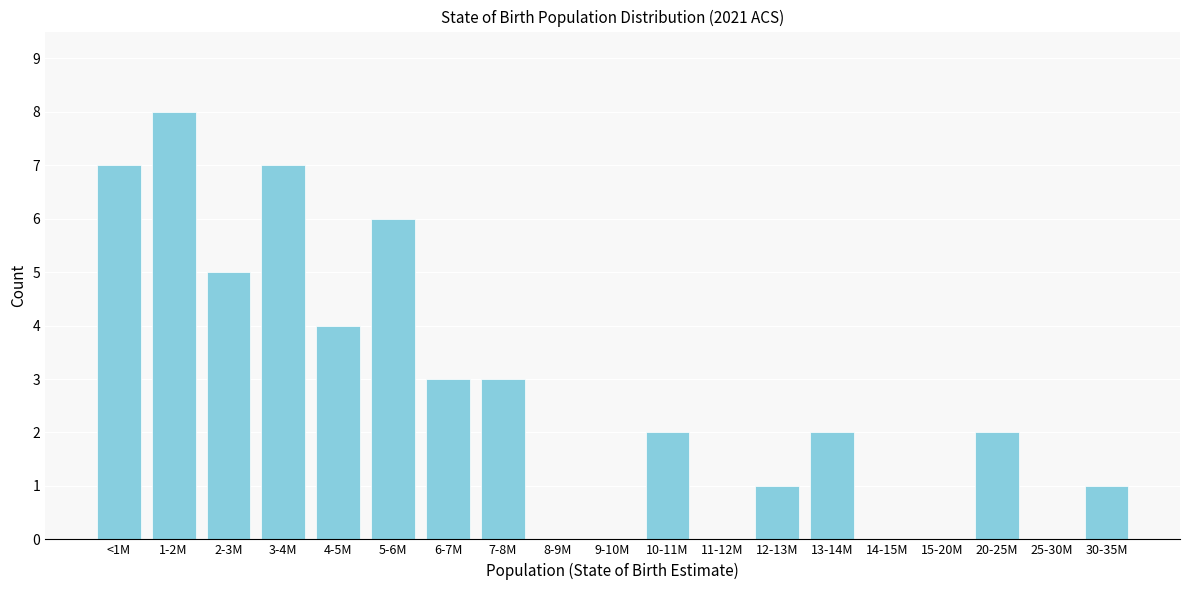

Reading left to right, extract all data points from this chart.

<1M=7	1-2M=8	2-3M=5	3-4M=7	4-5M=4	5-6M=6	6-7M=3	7-8M=3	8-9M=0	9-10M=0	10-11M=2	11-12M=0	12-13M=1	13-14M=2	14-15M=0	15-20M=0	20-25M=2	25-30M=0	30-35M=1